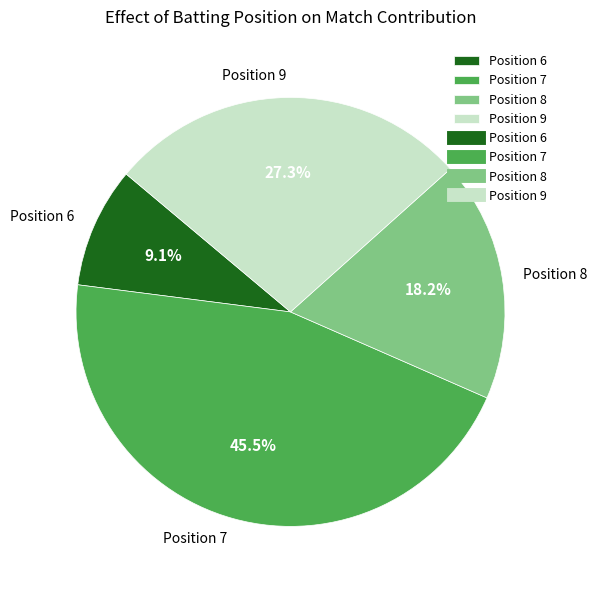

To the nearest percent, what is the combined percentage of Position 6 and Position 8?

27%